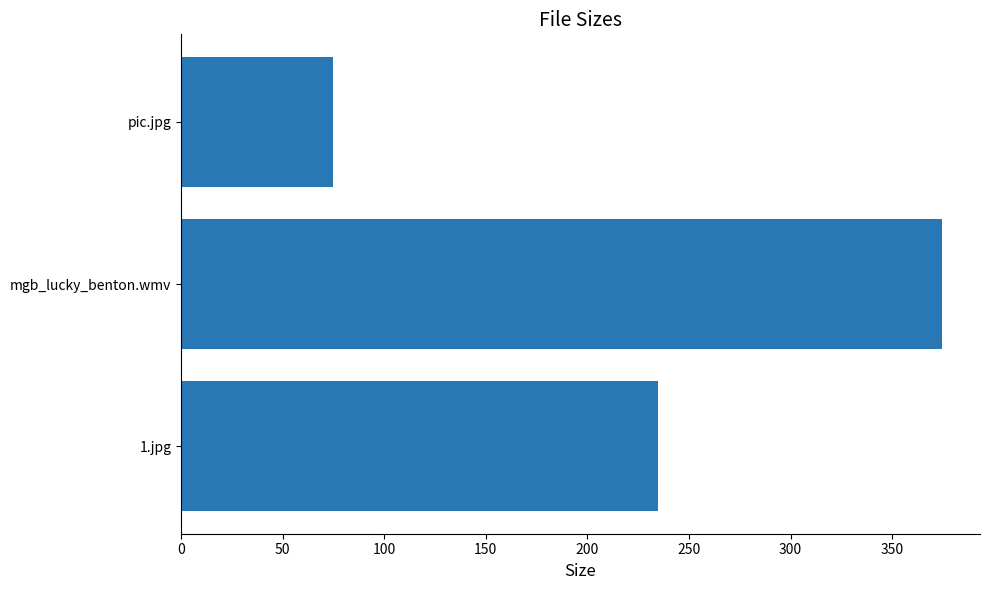

At which category does the chart reach its peak across all series?

mgb_lucky_benton.wmv